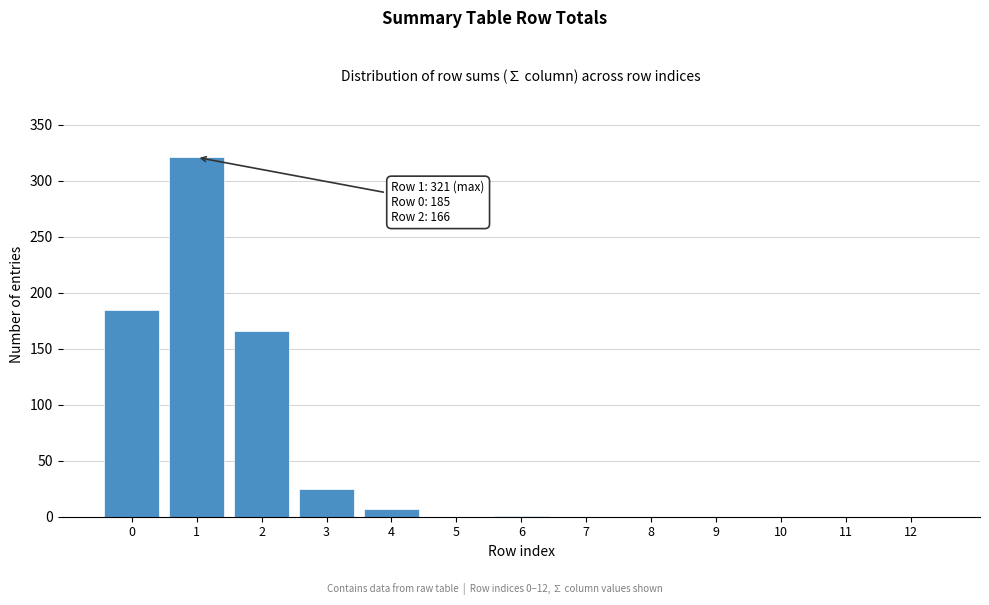

Is it true that the value at 2 is 166?

True